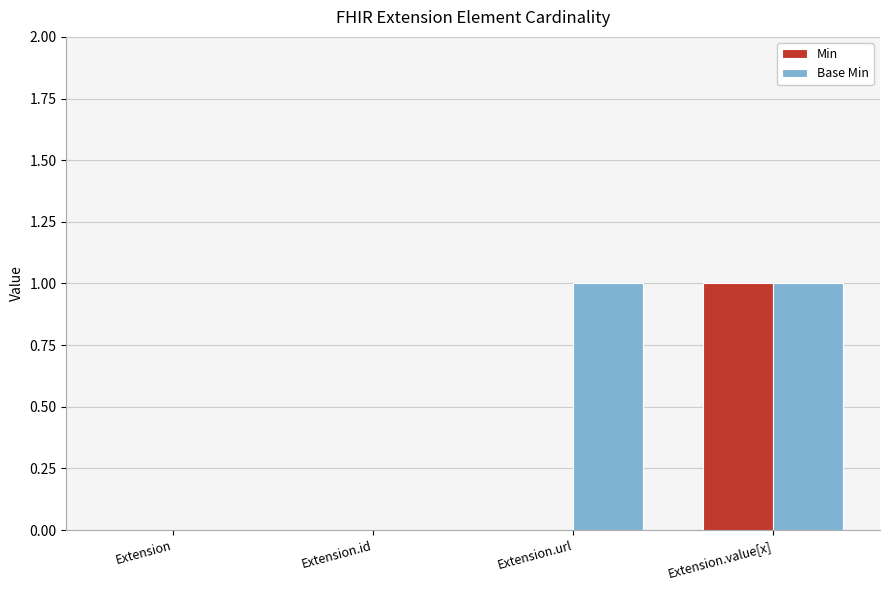

True or false: Base Min has a value of -1 at Extension.id.

False